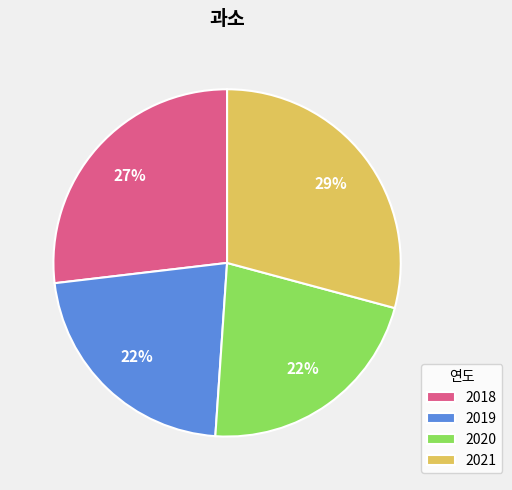

Is there a majority slice in this chart?

No